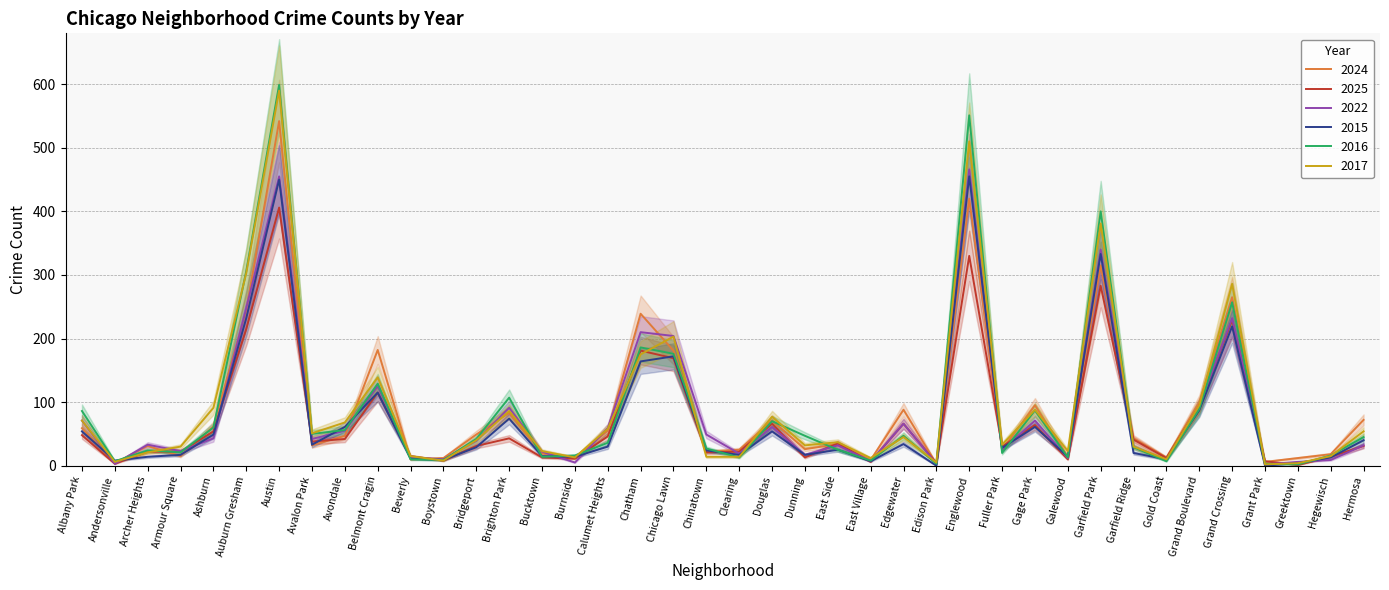

Which has a higher value, Archer Heights or Grand Crossing?

Grand Crossing